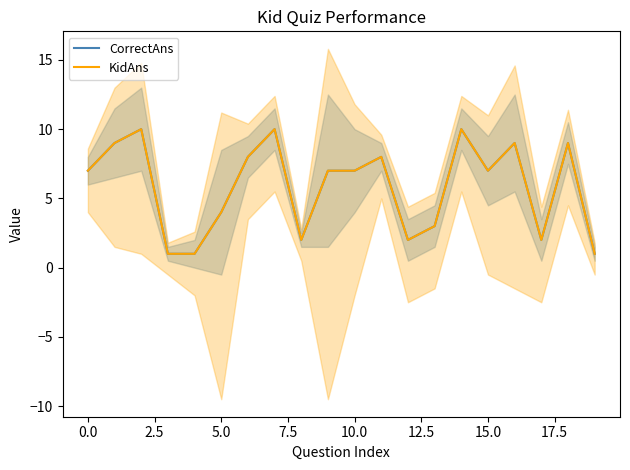

Which series changed the most between 0.0 and 11?

CorrectAns